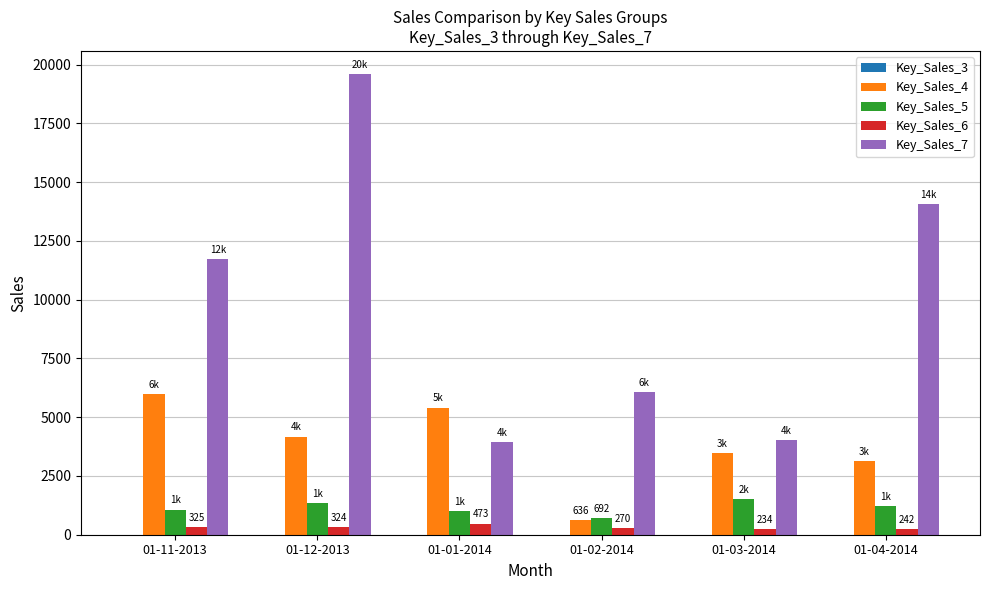

Is it true that Key_Sales_4 equals 4176 at 01-12-2013?

True